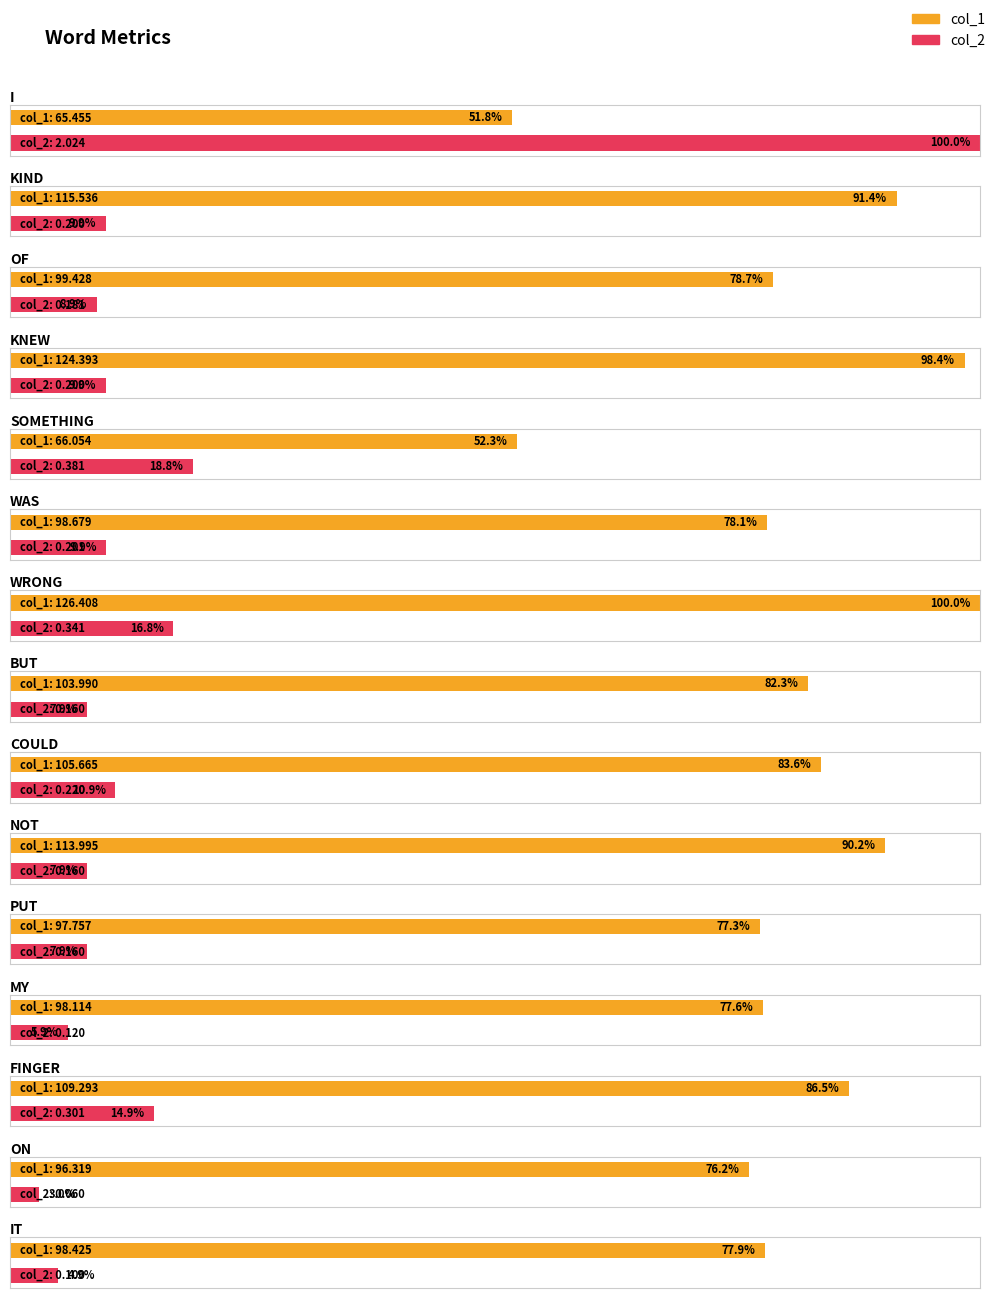

Which category has the lowest value in the col_0 series?

I